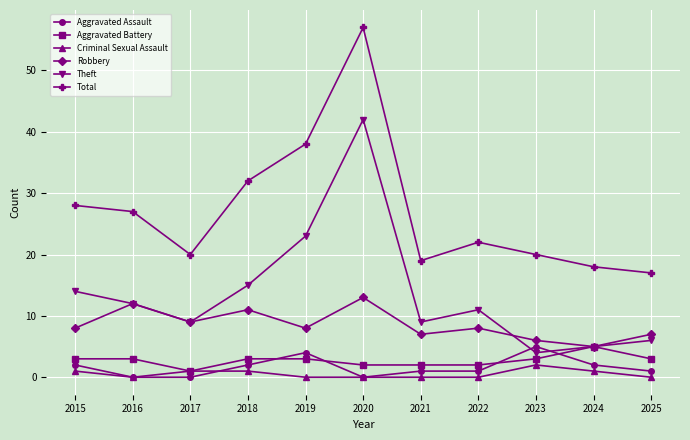

What are all the series names shown in the legend?

Aggravated Assault, Aggravated Battery, Criminal Sexual Assault, Robbery, Theft, Total